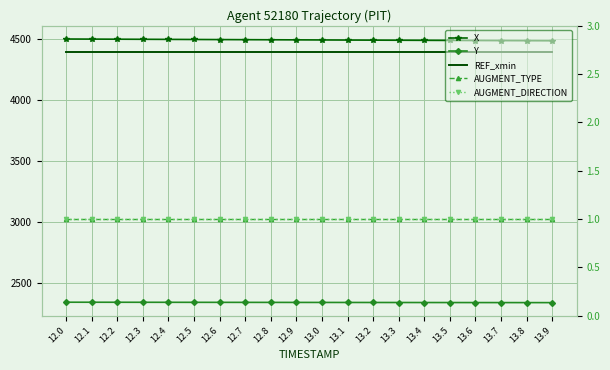

Is this an area chart (filled region under the line)?

No